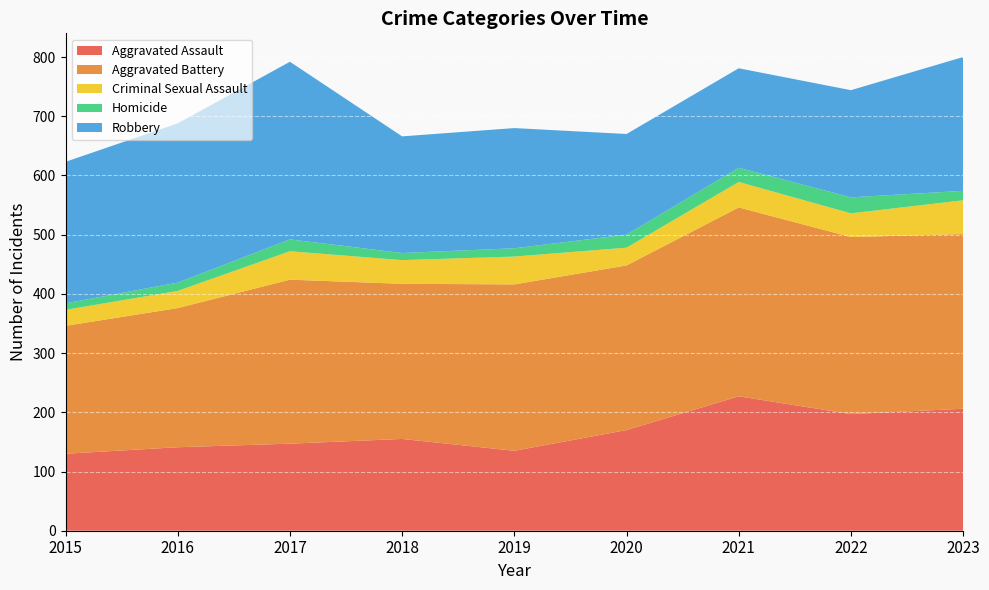

Reading left to right, list all the values displayed in this chart.

Aggravated Assault: 130	141	147	155	135	170	227	197	206
Aggravated Battery: 216	235	277	262	281	278	319	299	295
Criminal Sexual Assault: 27	29	48	40	47	30	43	40	57
Homicide: 11	14	20	12	14	22	24	27	16
Robbery: 239	269	300	197	203	170	168	181	226